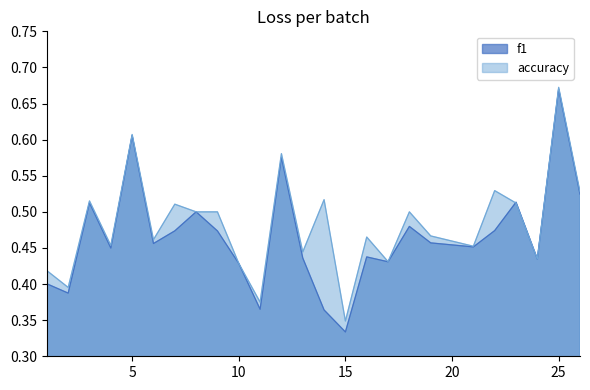

At which label is accuracy closest to 0?

15